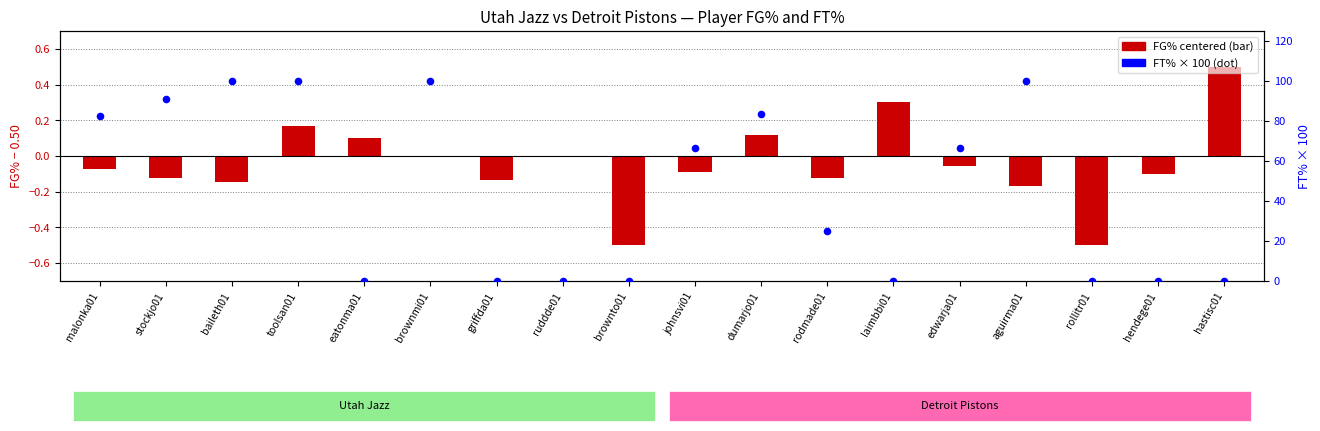

What is the change in value from johnsvi01 to aguirma01?

+33.3